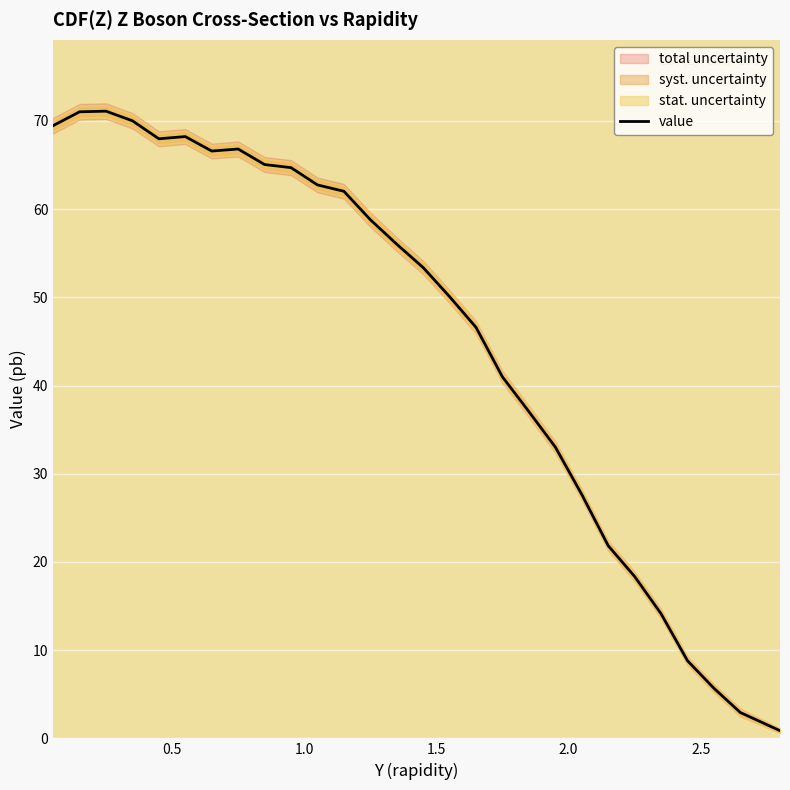

Does the chart display data point markers on the line(s)?

No